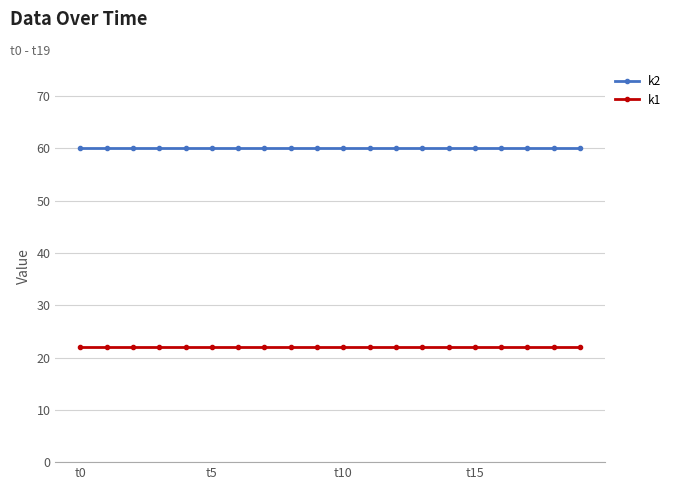

At how many categories does at least one series exceed 50?

20